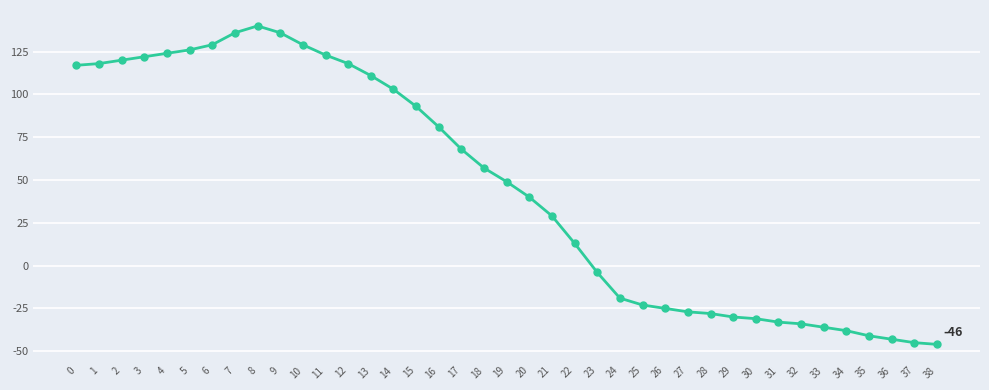

How many lines are shown in the chart?

1